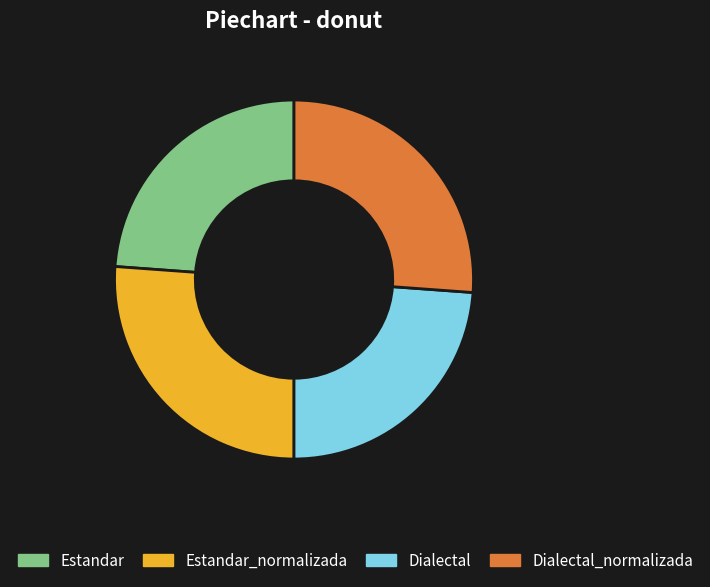

Is Dialectal the majority of the pie?

No